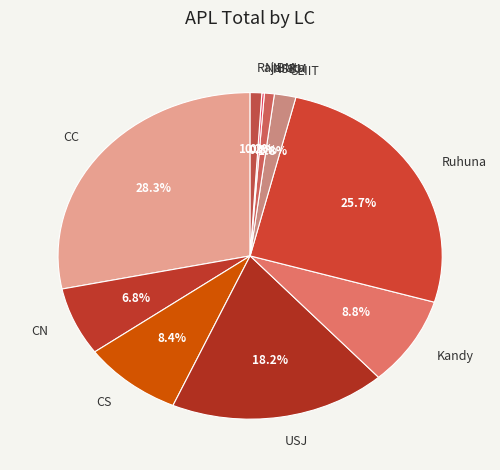

Is it true that Kandy is 9% of the pie?

True